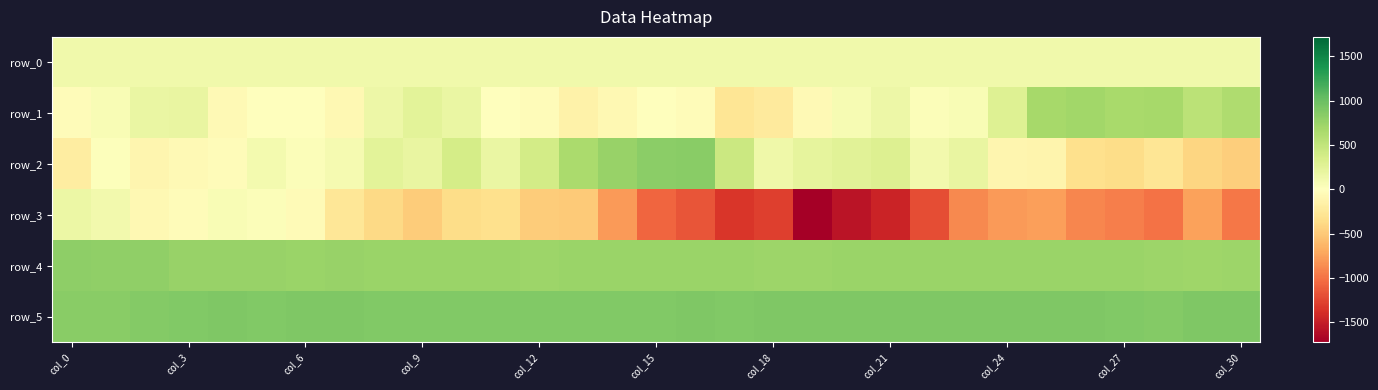

Which category has the lowest value in the row_0 series?

col_0